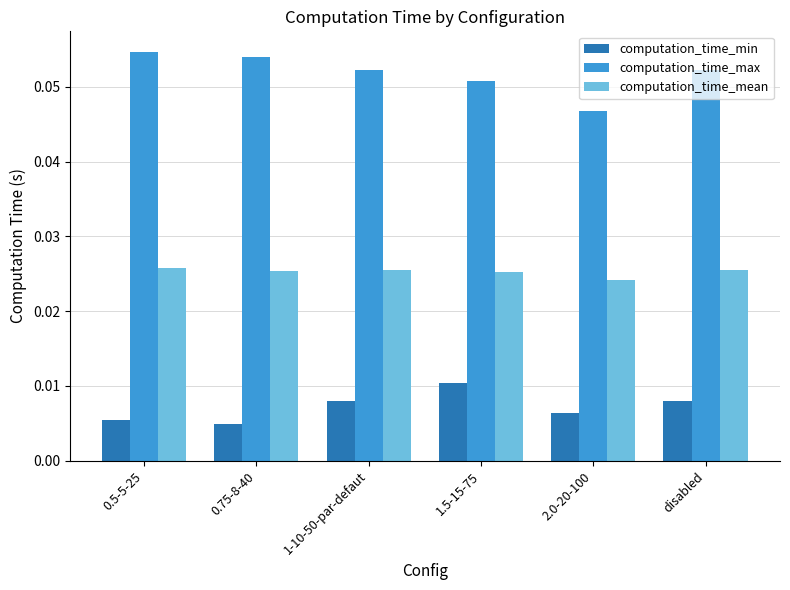

List the series in order of their overall mean, highest first.

computation_time_max, computation_time_mean, computation_time_min